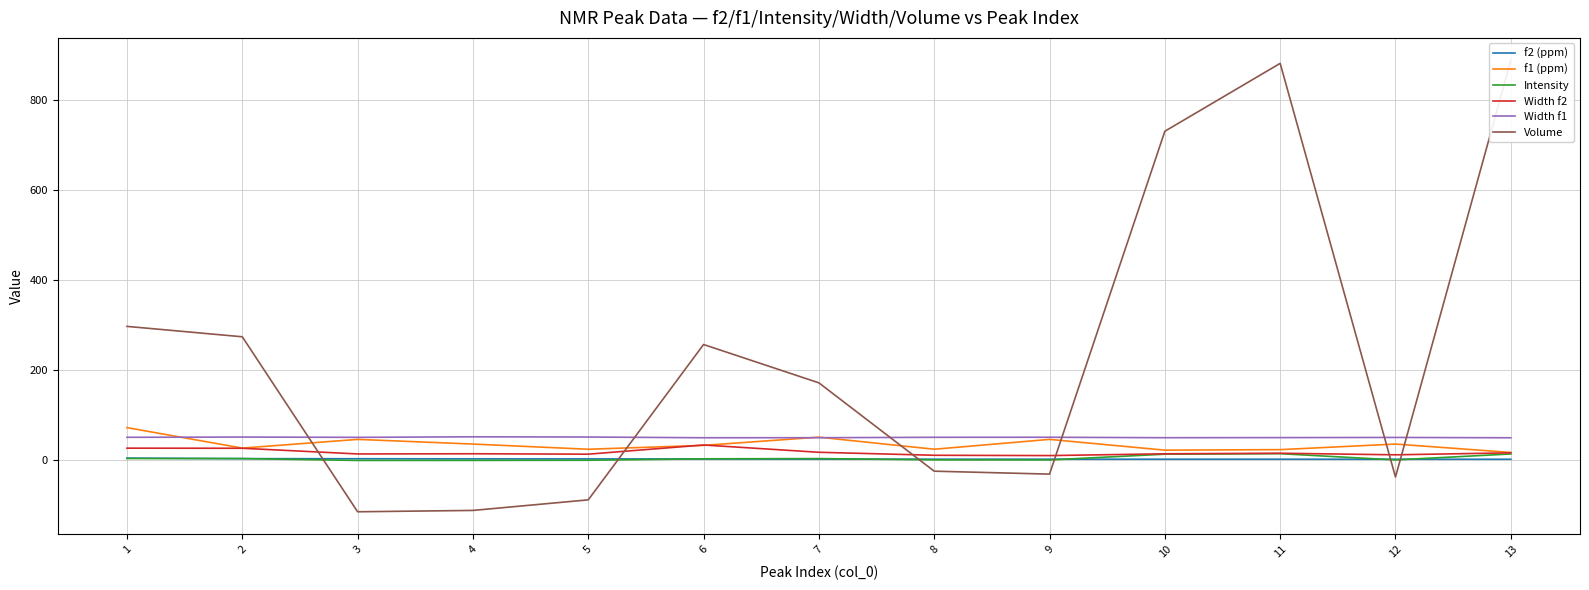

Reading left to right, extract all data points from this chart.

f2 (ppm): 3.3	2.1	1.9	1.6	1.5	1.3	1.0	0.9	0.8	0.8	0.8	0.7	0.7
f1 (ppm): 71.1	25.5	44.9	34.5	23.0	31.6	49.9	23.0	44.9	21.0	22.1	34.5	15.8
Intensity: 2.4	2.2	-1.9	-1.8	-1.5	1.7	2.2	-0.6	-0.8	12.0	13.1	-0.8	12.5
Width f2: 25.4	25.2	12.5	12.9	12.0	32.4	16.2	9.6	8.9	12.9	14.1	10.6	15.0
Width f1: 49.5	50.1	49.4	50.7	50.1	48.5	48.6	49.5	49.6	48.6	48.9	49.2	48.5
Volume: 296.3	273.1	-116.1	-113.1	-89.6	255.9	170.7	-25.8	-32.3	730.3	881.3	-38.7	887.7